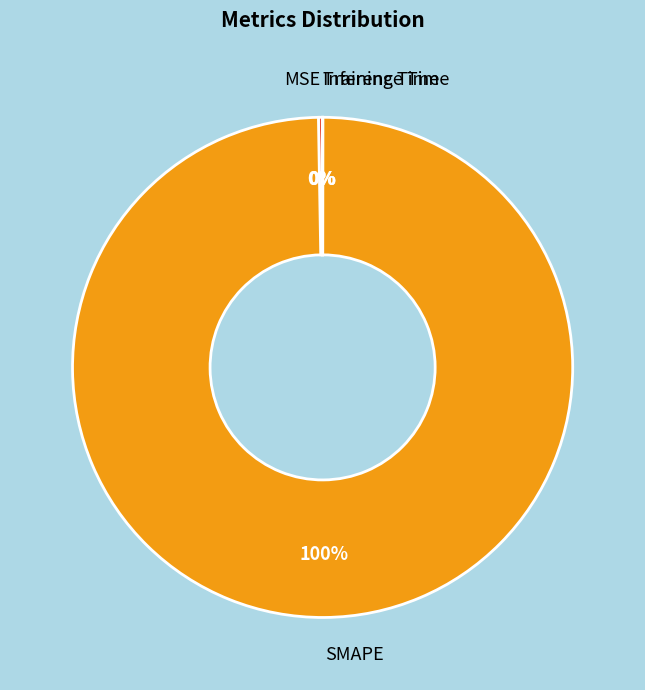

To the nearest percent, what is the average slice percentage?

25%